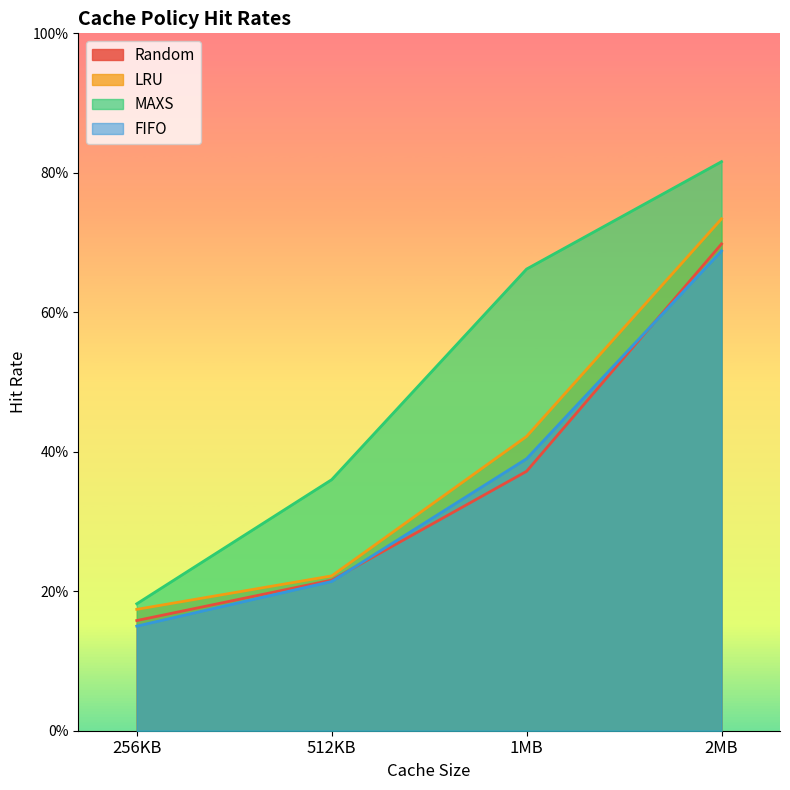

At 1MB, list the series in order from largest to smallest.

MAXS, LRU, FIFO, Random